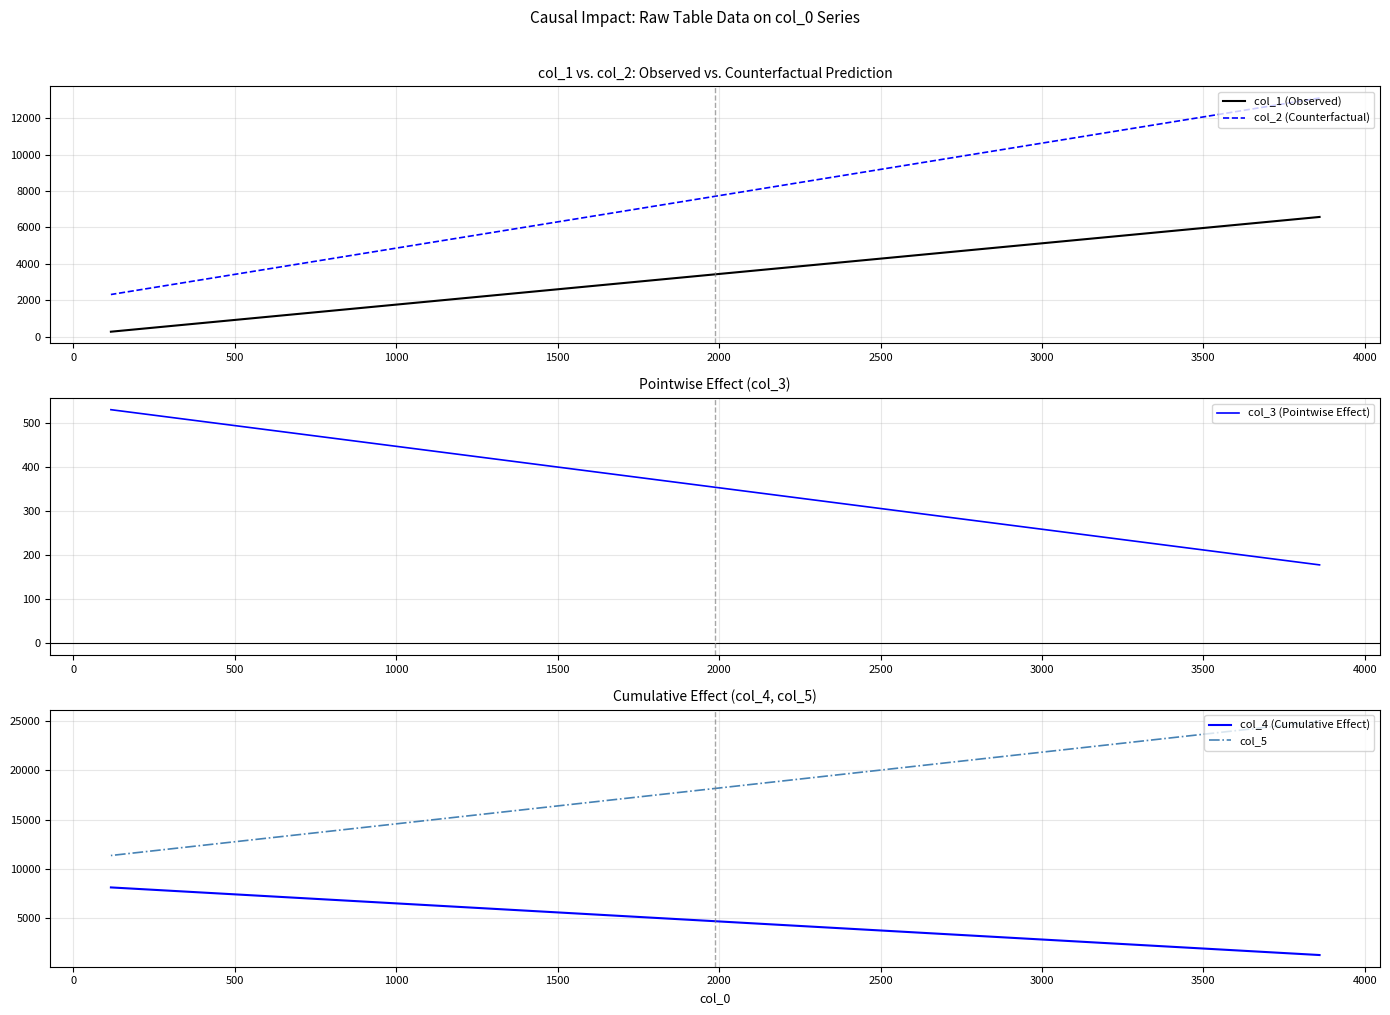

What is the sum of all col_1 (Observed) values?

6855